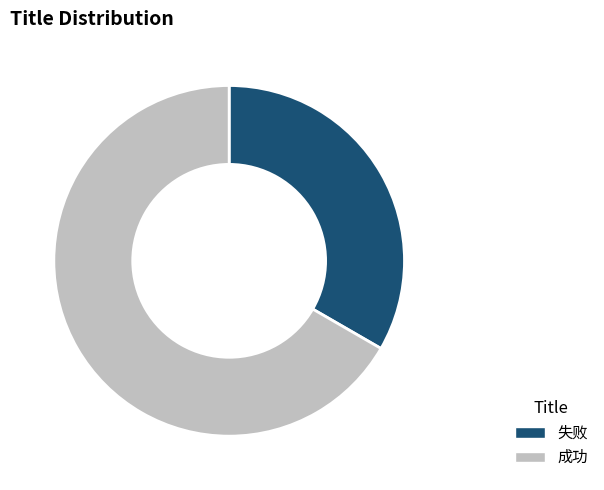

True or false: 失败 accounts for 33% of the total.

True